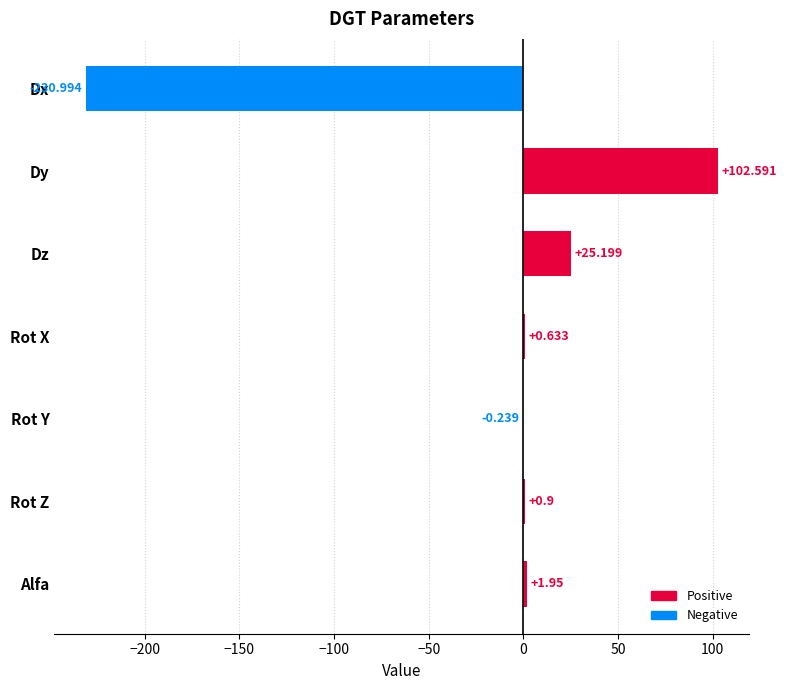

At which label is the value closest to -64?

Rot Y